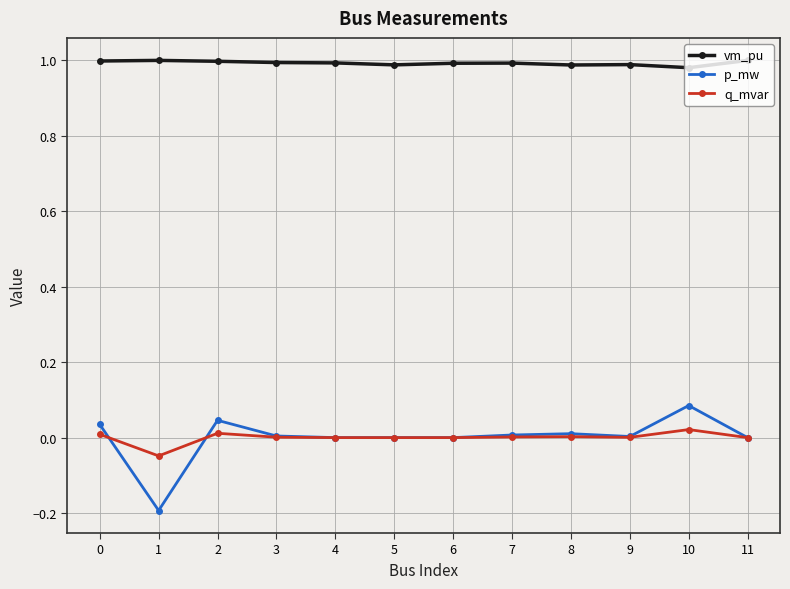

Which series has the largest total across all categories?

vm_pu